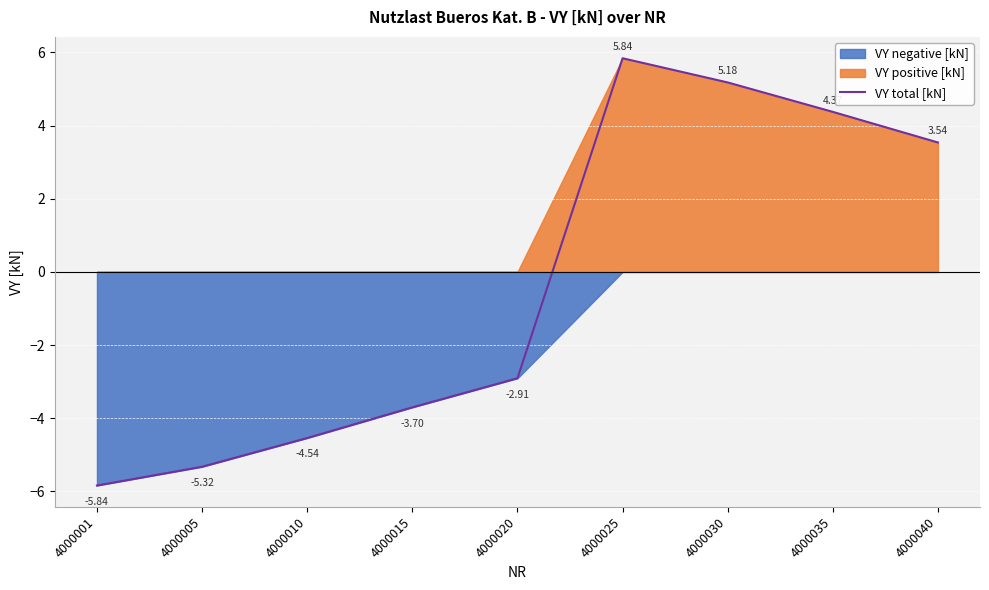

Which has a higher value, 4000020 or 4000040?

4000040